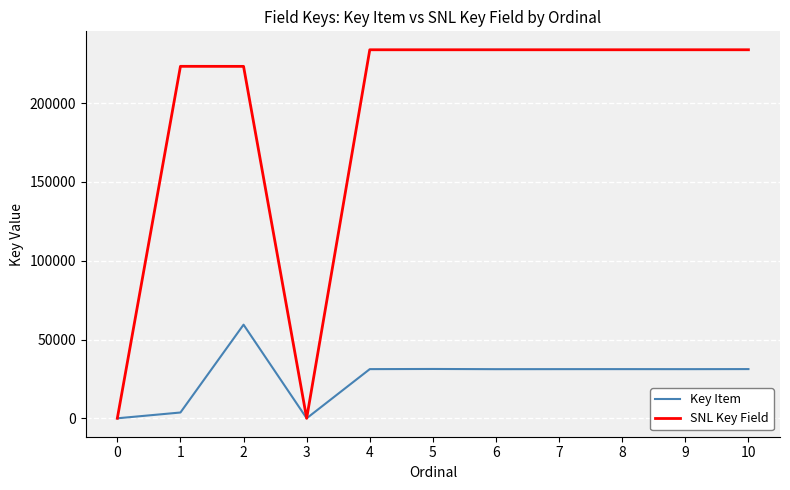

Which series changed the most between 1 and 10?

Key Item